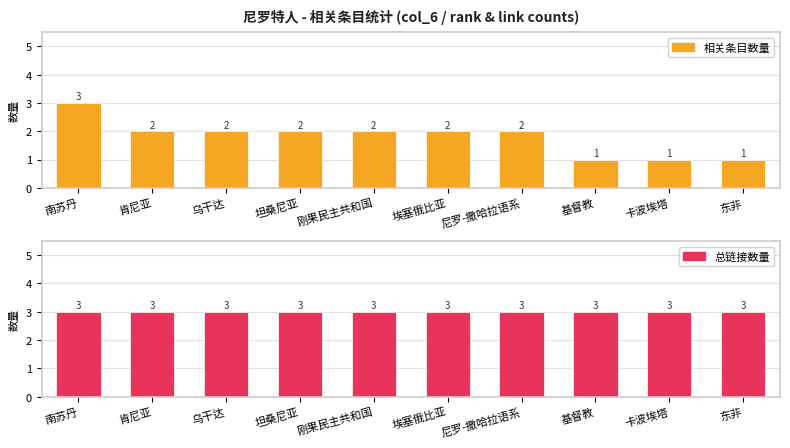

How many series are shown in this chart?

2